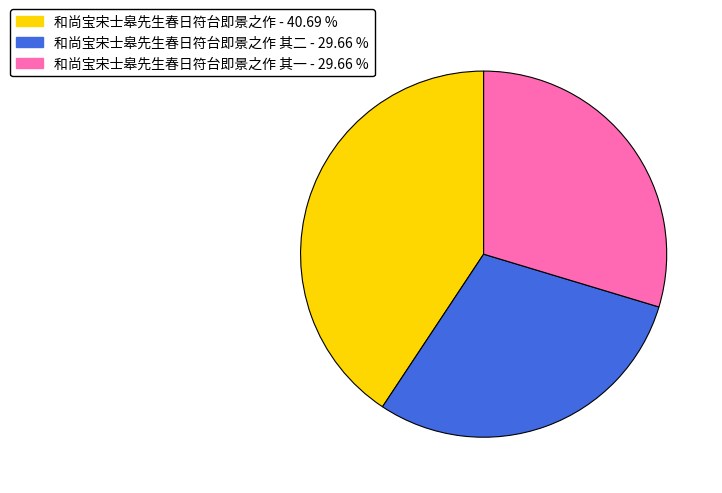

Is there a majority slice in this chart?

No